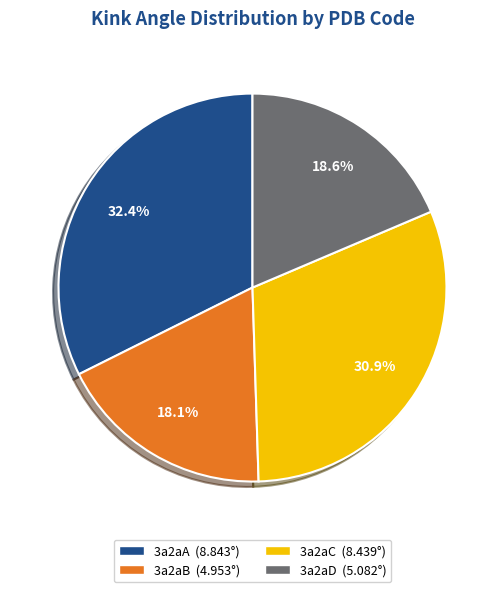

Count the number of slices in the pie.

4